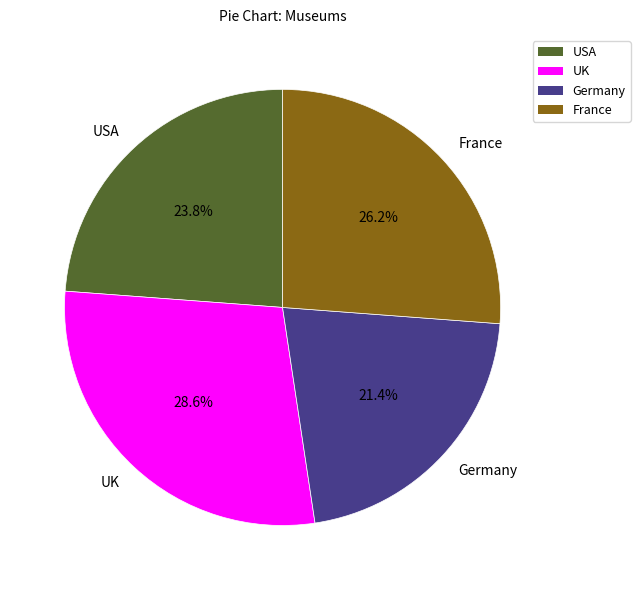

How many segments does this pie chart have?

4